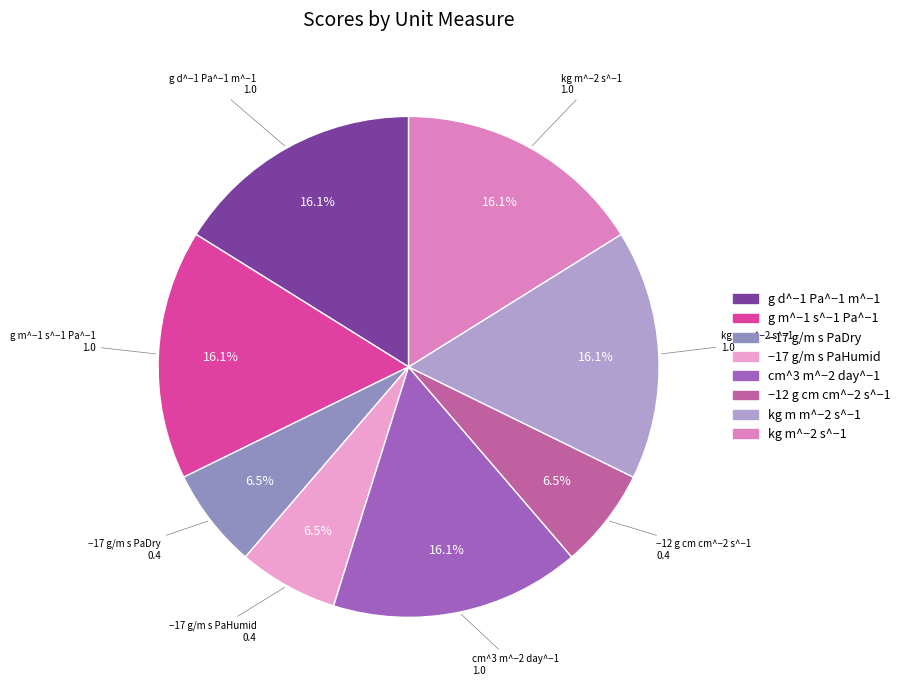

To the nearest percent, what is the difference between the largest and smallest slice percentages?

10%